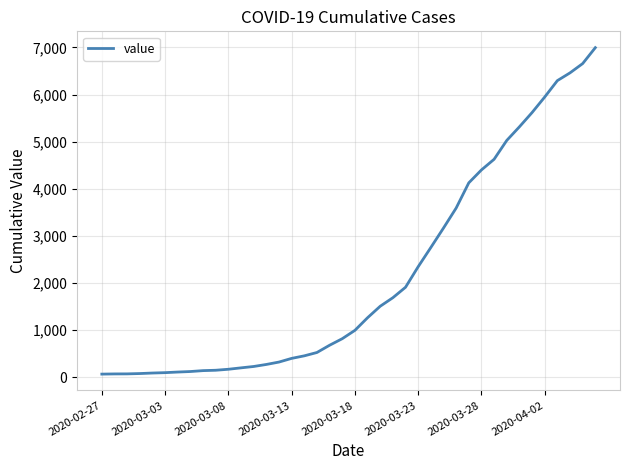

What is the maximum value shown in the chart?

6995